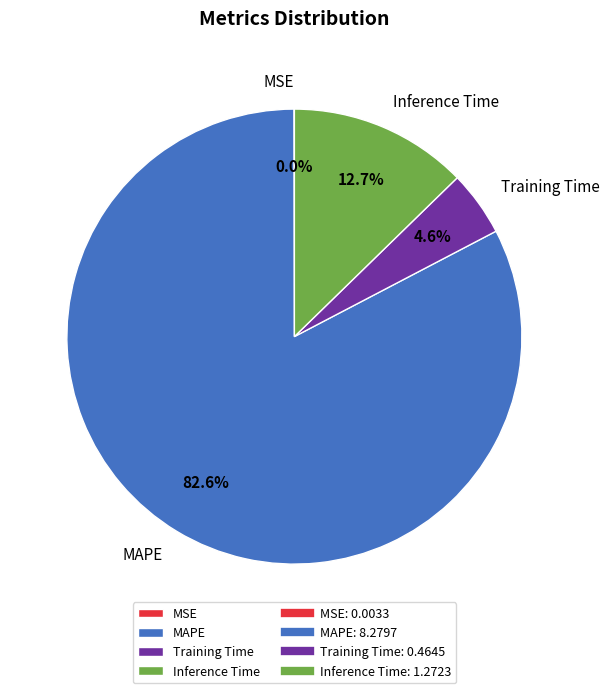

To the nearest percent, what is the difference between the Inference Time and Training Time slice percentages?

8%